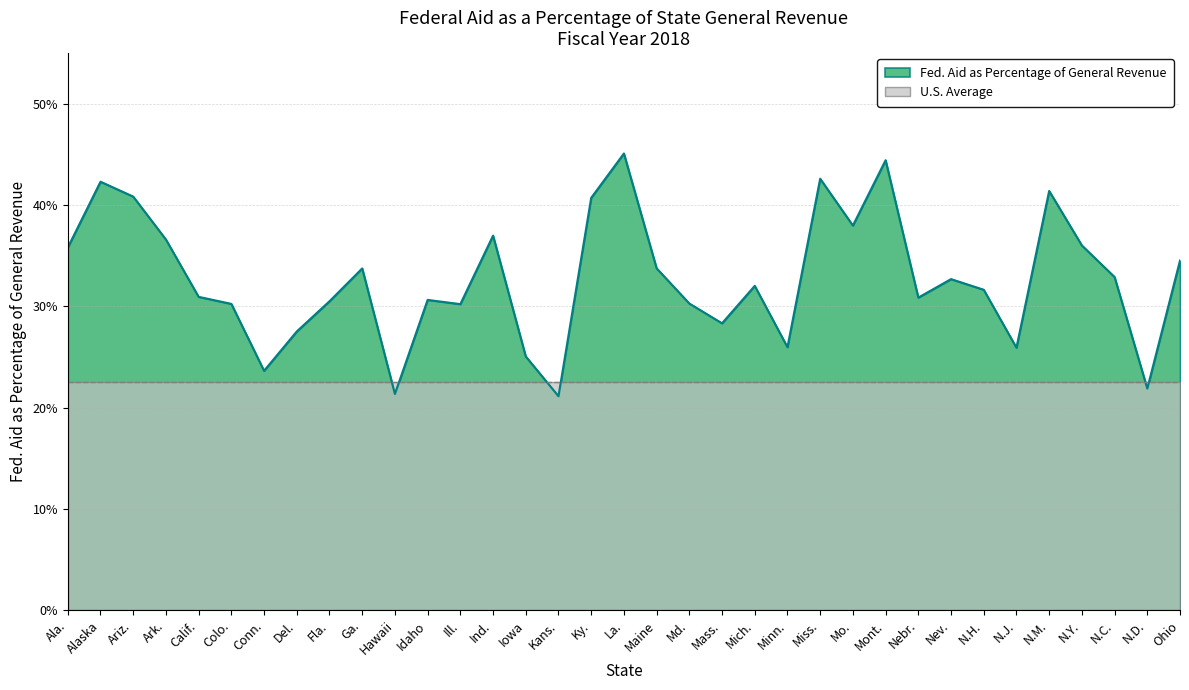

Rank the categories by value from lowest to highest.

Kans., Hawaii, N.D., Conn., Iowa, N.J., Minn., Del., Mass., Ill., Colo., Md., Fla., Idaho, Nebr., Calif., N.H., Mich., Nev., N.C., Ga., Maine, Ohio, Ala., N.Y., Ark., Ind., Mo., Ky., Ariz., N.M., Alaska, Miss., Mont., La.